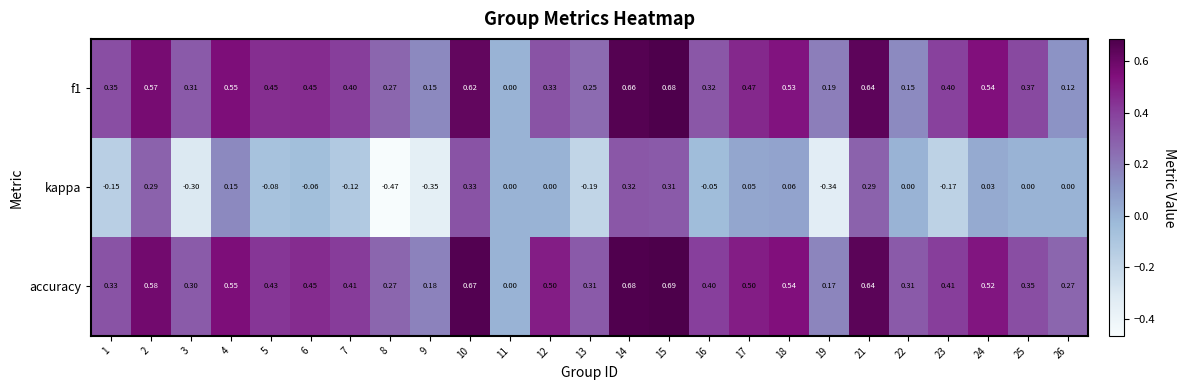

Which series has the largest total across all categories?

accuracy